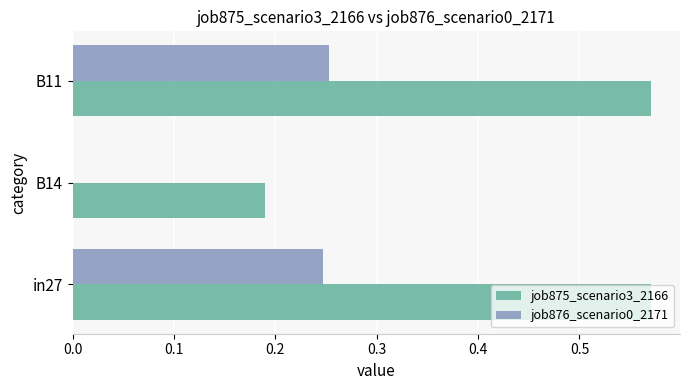

Which series changed the most between in27 and B14?

job875_scenario3_2166